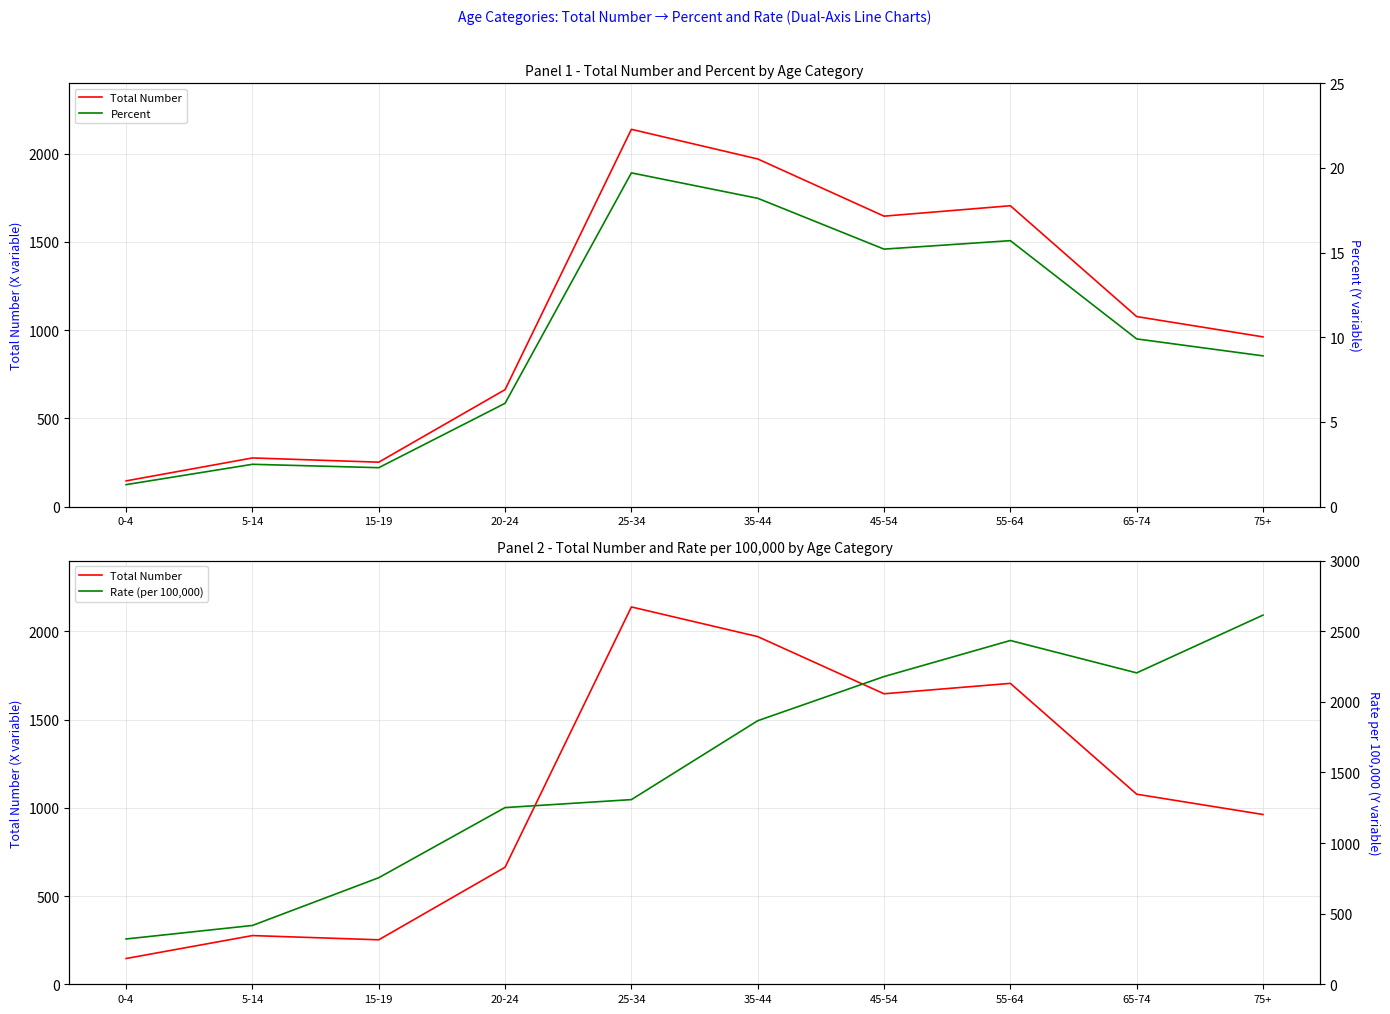

How many categories are shown in the chart?

10